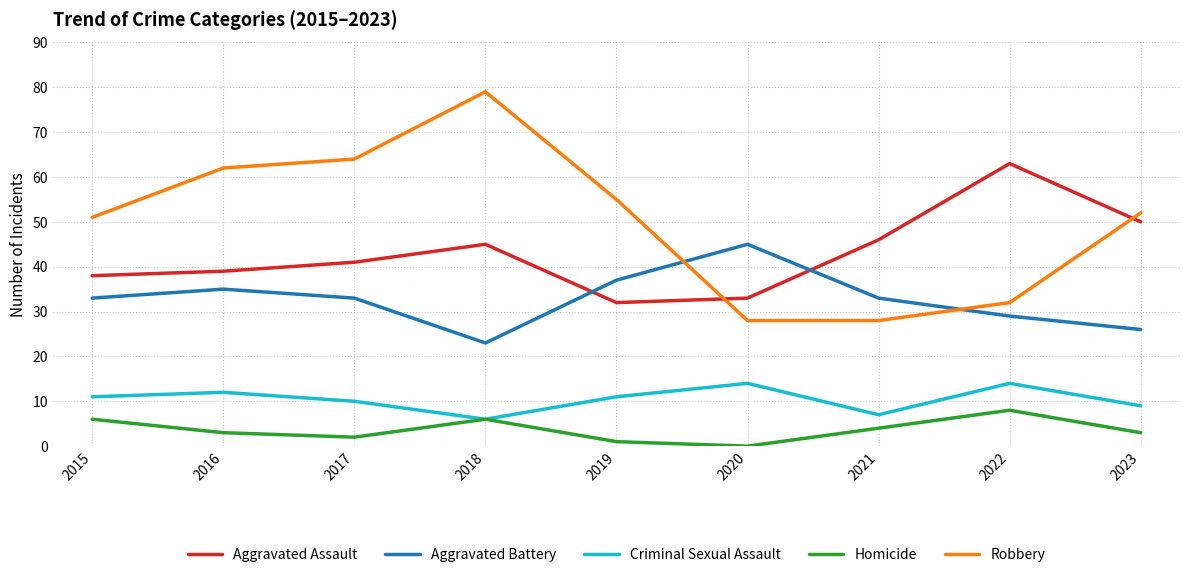

How many lines are shown in the chart?

5